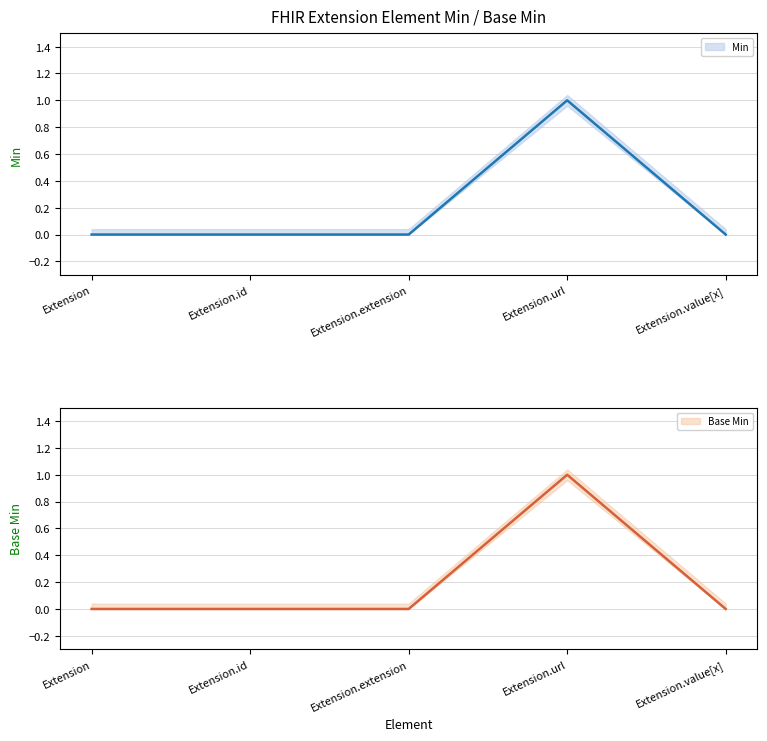

How many lines are shown in the chart?

2